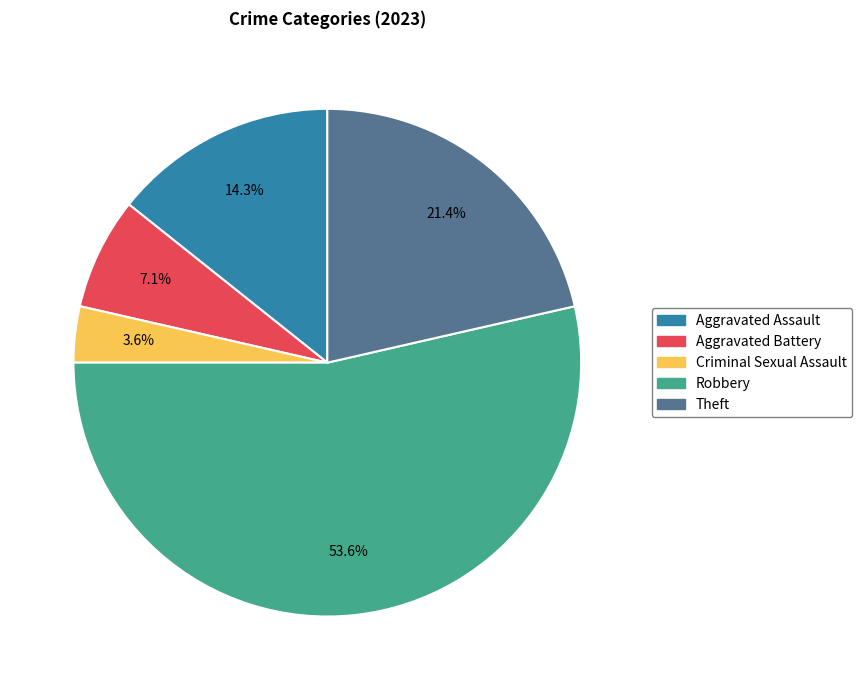

Does Robbery represent more than half of the total?

Yes